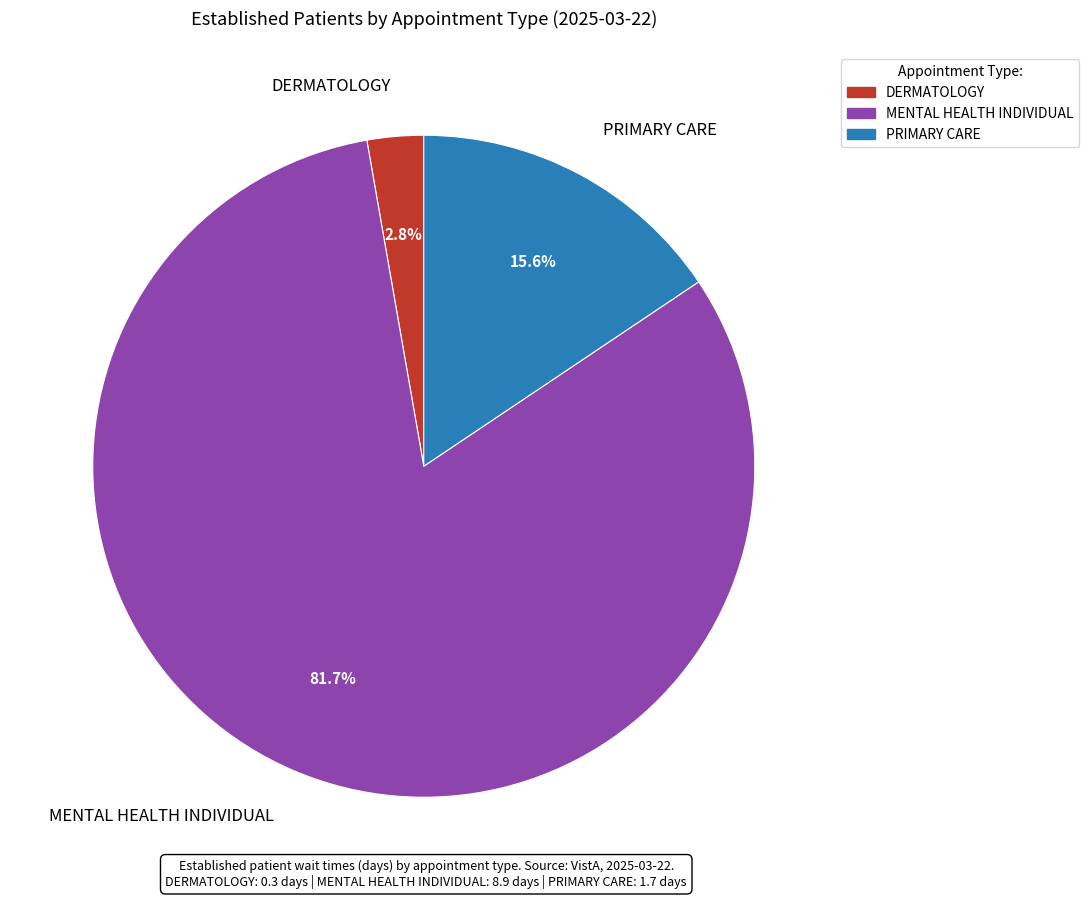

What percentage is the DERMATOLOGY slice, to the nearest percent?

3%